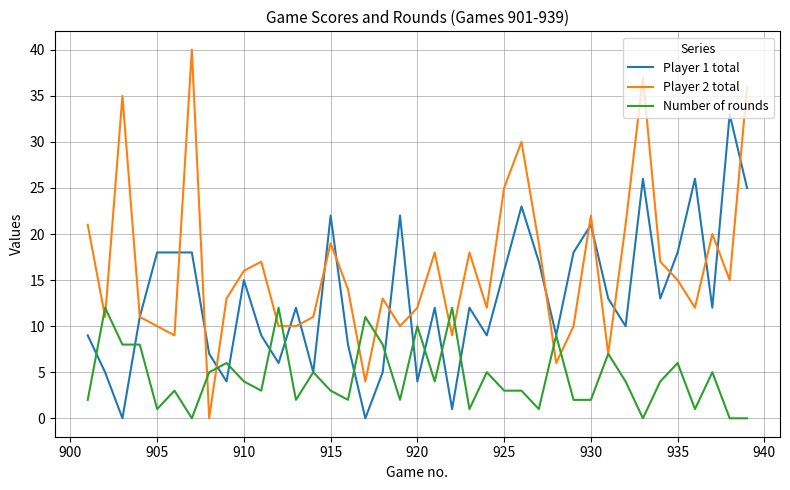

What is the greatest value displayed?

40